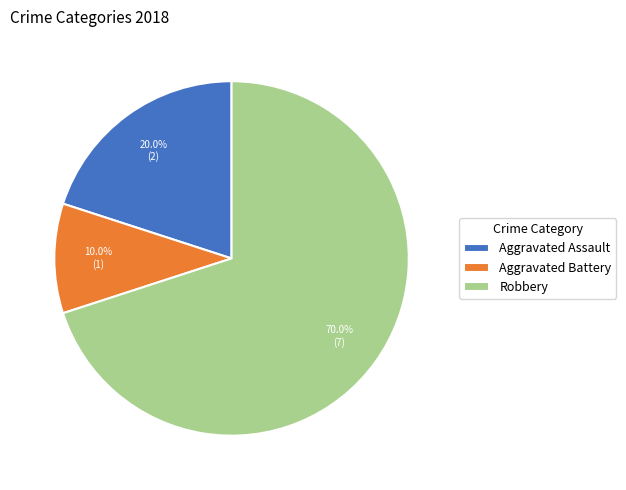

Which category accounts for the majority?

Robbery